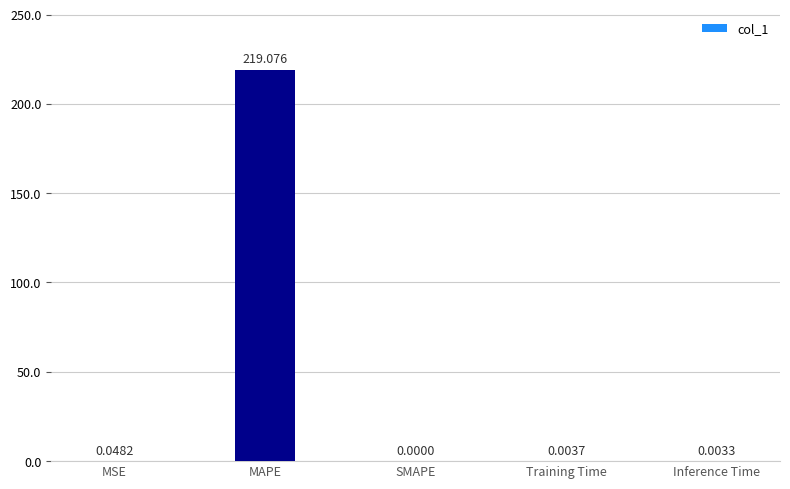

Where is the data nearest to the value 109?

MSE